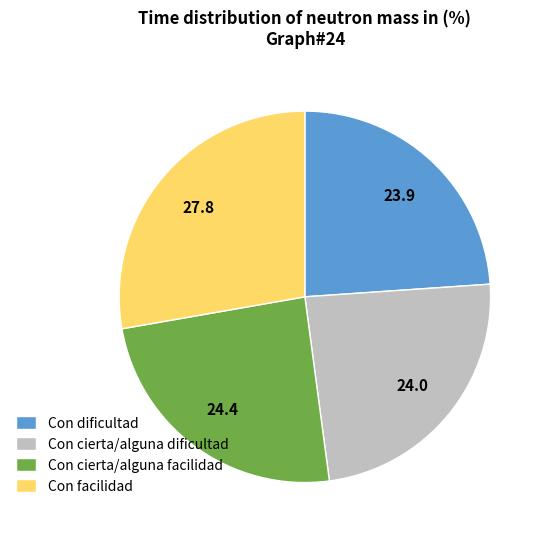

Is the sum of Con cierta/alguna facilidad and Con facilidad greater than half?

Yes